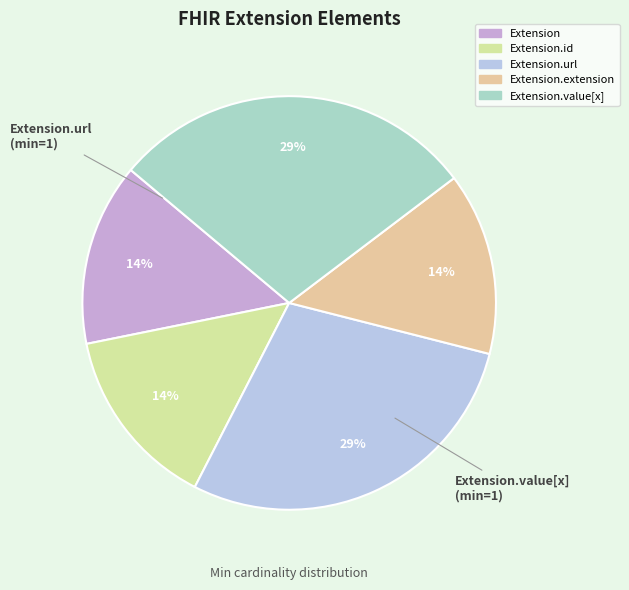

Which slice is the largest?

Extension.url